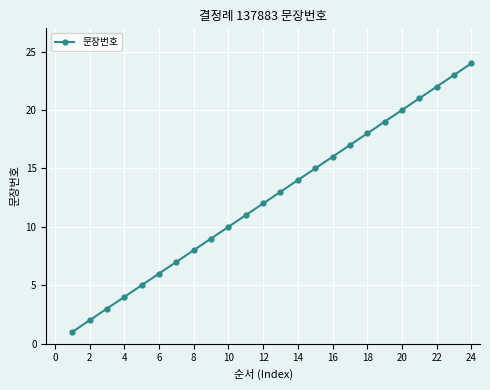

What is the greatest value displayed?

24